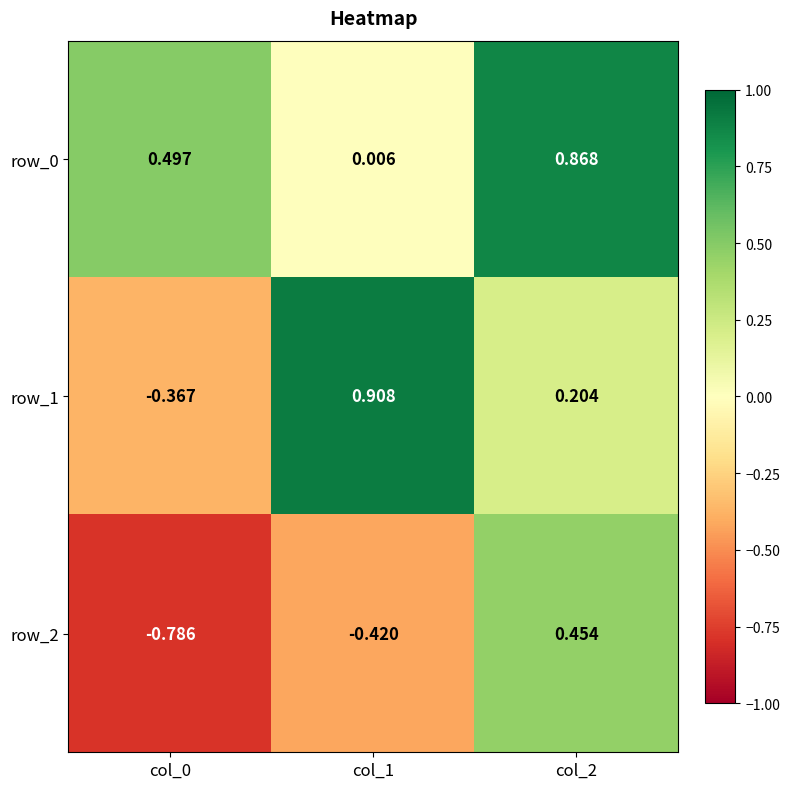

Is the value of row_1 at col_1 greater than the value of row_2 at col_2?

Yes